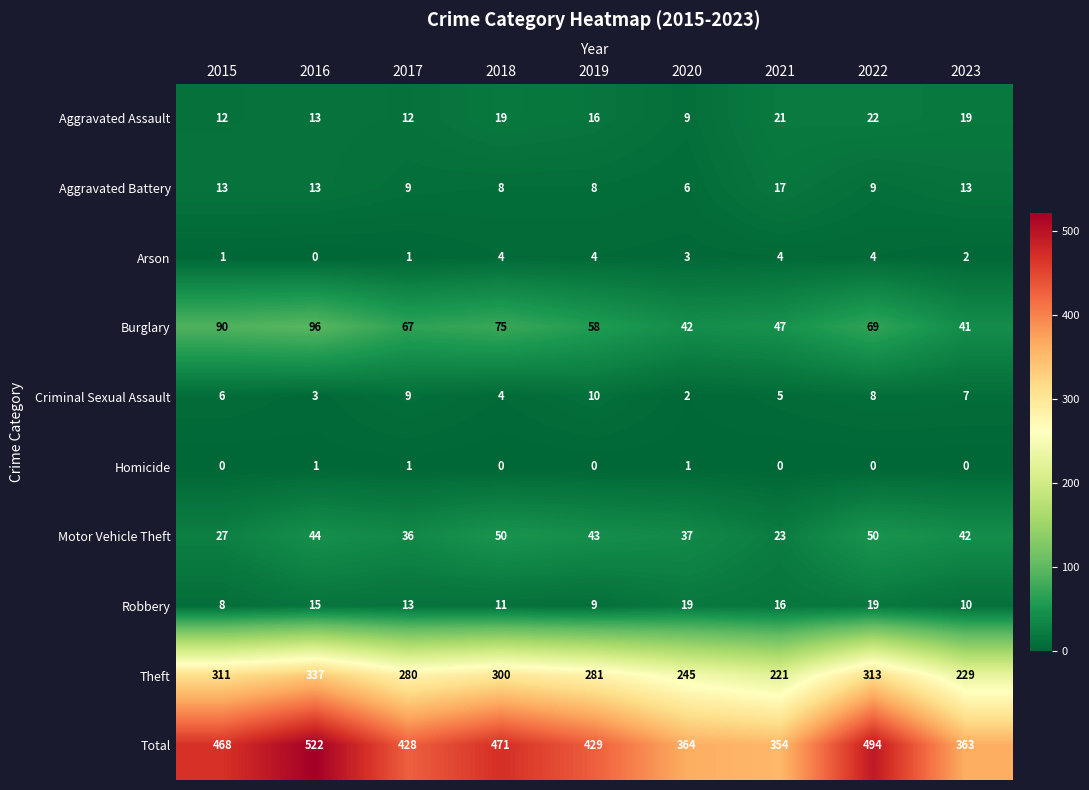

At which label does Total first exceed 429?

2015